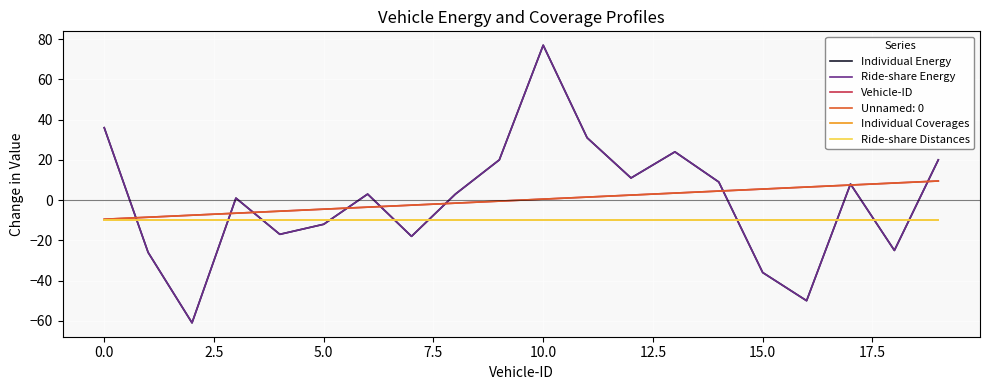

Reading left to right, what are all the values shown in this chart?

Individual Energy: 36.0	-26.0	-61.0	1.0	-17.0	-12.0	3.0	-18.0	3.0	20.0	77.0	31.0	11.0	24.0	9.0	-36.0	-50.0	8.0	-25.0	20.0
Ride-share Energy: 36.0	-26.0	-61.0	1.0	-17.0	-12.0	3.0	-18.0	3.0	20.0	77.0	31.0	11.0	24.0	9.0	-36.0	-50.0	8.0	-25.0	20.0
Vehicle-ID: -9.5	-8.5	-7.5	-6.5	-5.5	-4.5	-3.5	-2.5	-1.5	-0.5	0.5	1.5	2.5	3.5	4.5	5.5	6.5	7.5	8.5	9.5
Individual Coverages: -10.0	-10.0	-10.0	-10.0	-10.0	-10.0	-10.0	-10.0	-10.0	-10.0	-10.0	-10.0	-10.0	-10.0	-10.0	-10.0	-10.0	-10.0	-10.0	-10.0
Ride-share Distances: -10.0	-10.0	-10.0	-10.0	-10.0	-10.0	-10.0	-10.0	-10.0	-10.0	-10.0	-10.0	-10.0	-10.0	-10.0	-10.0	-10.0	-10.0	-10.0	-10.0